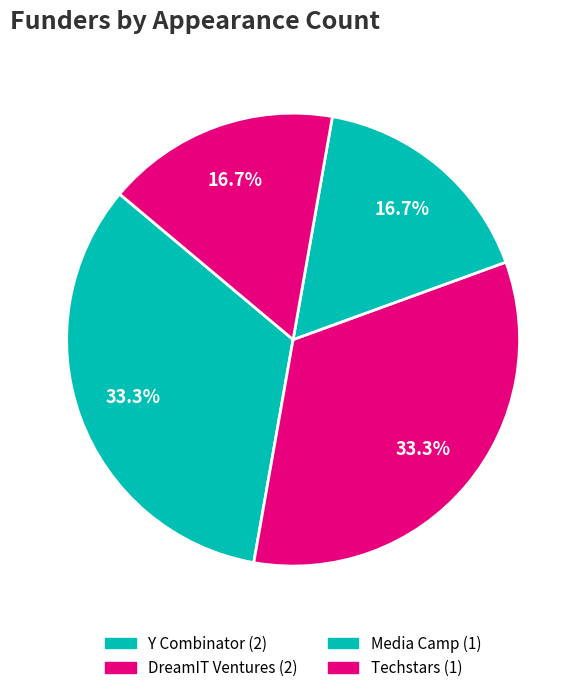

Rank the categories by value from lowest to highest.

Media Camp, Techstars, Y Combinator, DreamIT Ventures